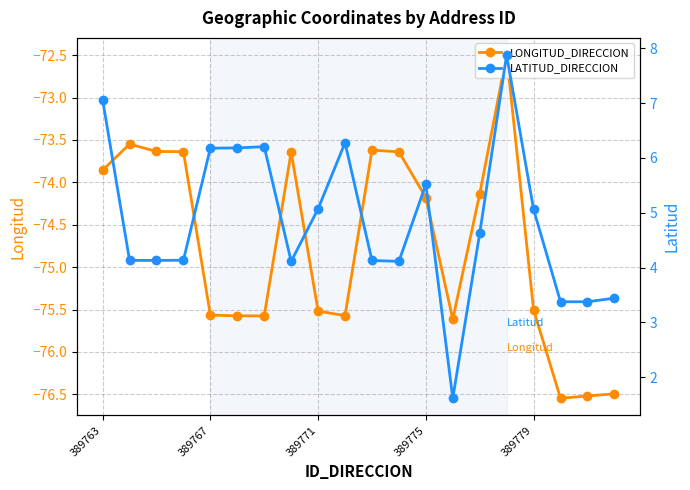

How many LONGITUD_DIRECCION values are between -75 and -73?

9